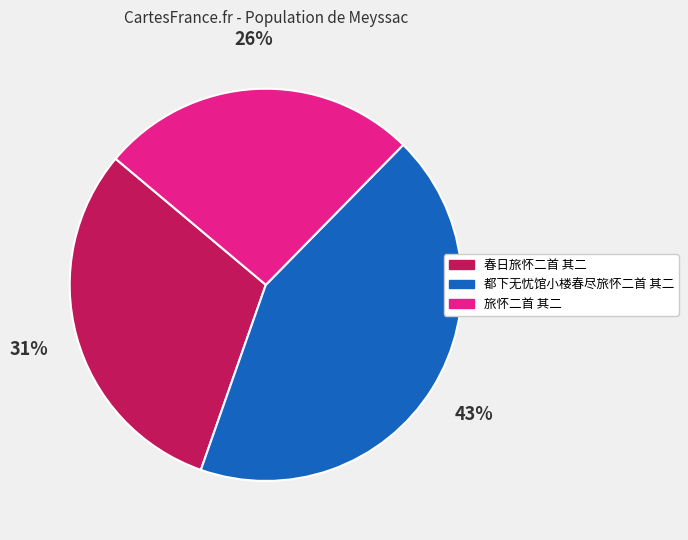

Between 都下无忧馆小楼春尽旅怀二首 其二 and 旅怀二首 其二, which is larger?

都下无忧馆小楼春尽旅怀二首 其二